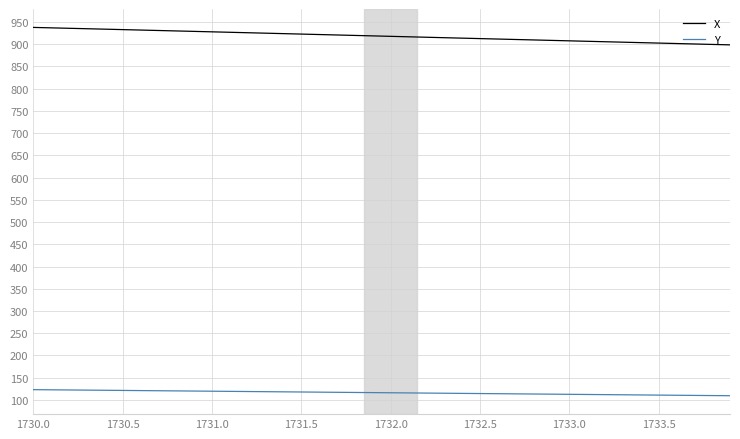

Rank the series by their maximum value, from highest to lowest.

X, Y